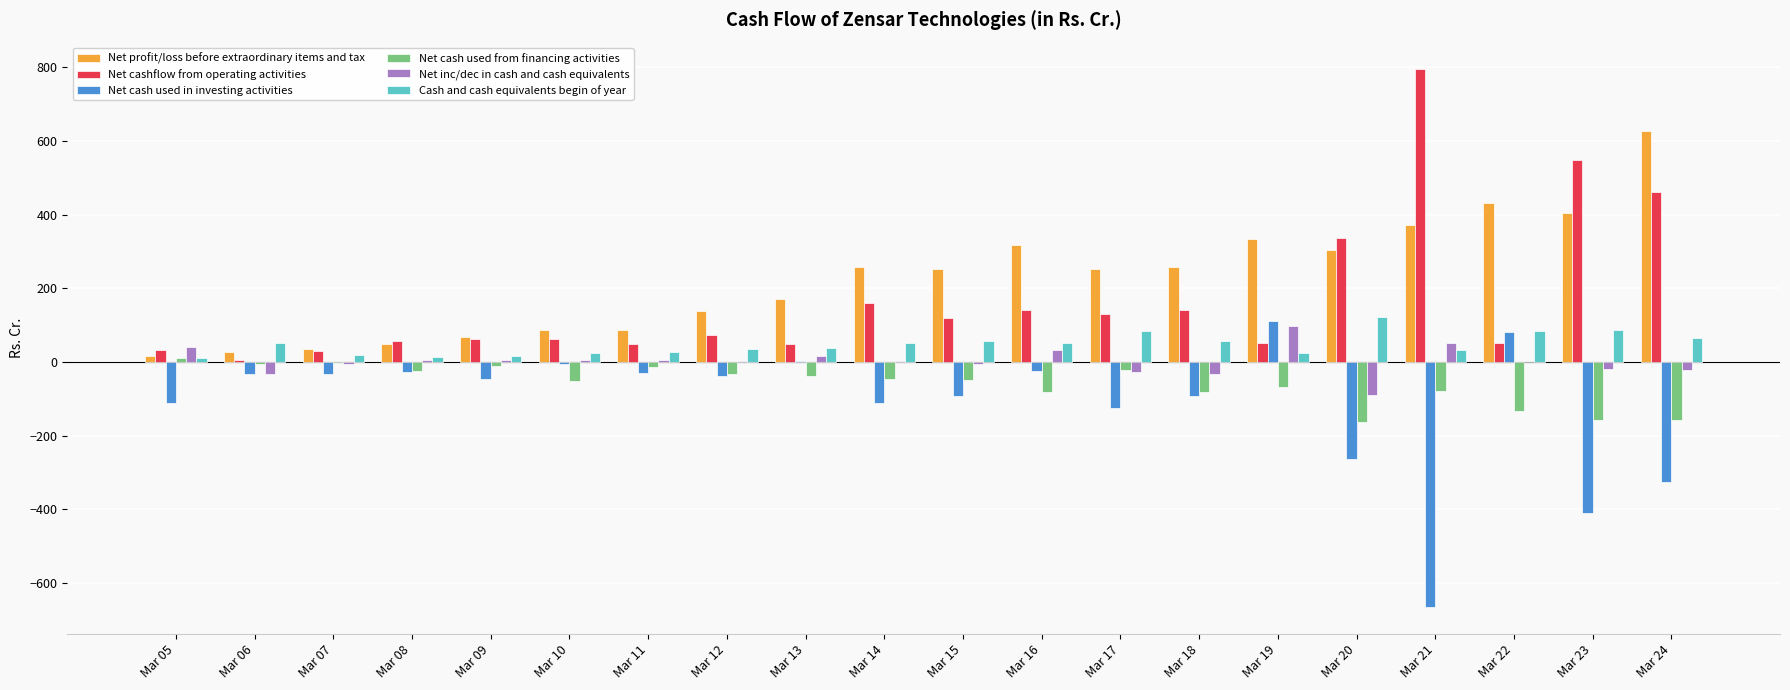

What is the total value across all series at Mar 10?

119.8